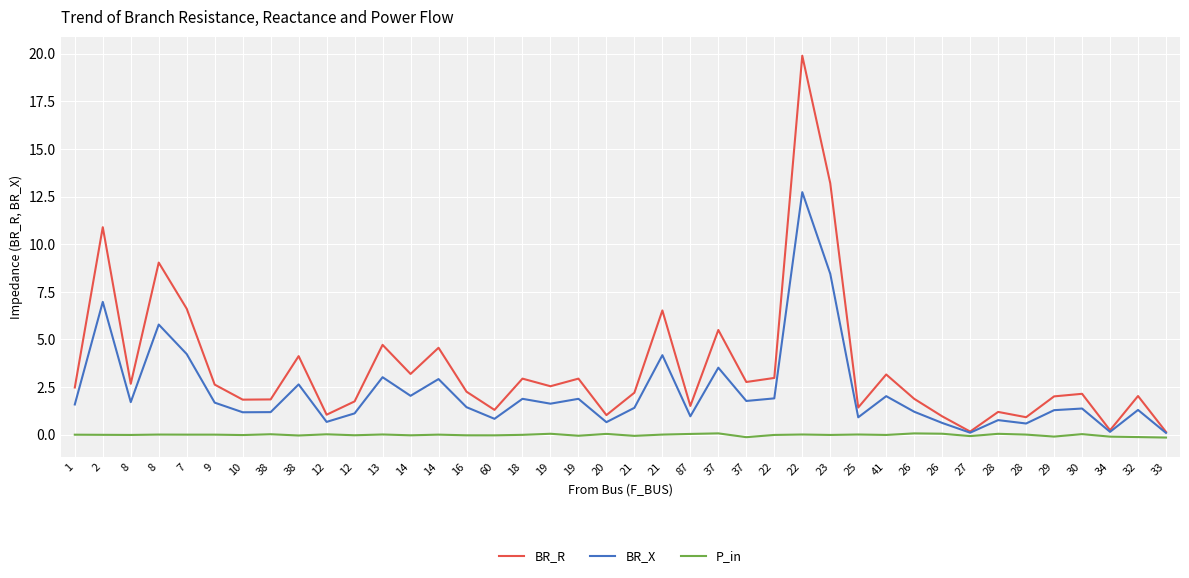

Rank the series by their average value, from lowest to highest.

P_in, BR_X, BR_R